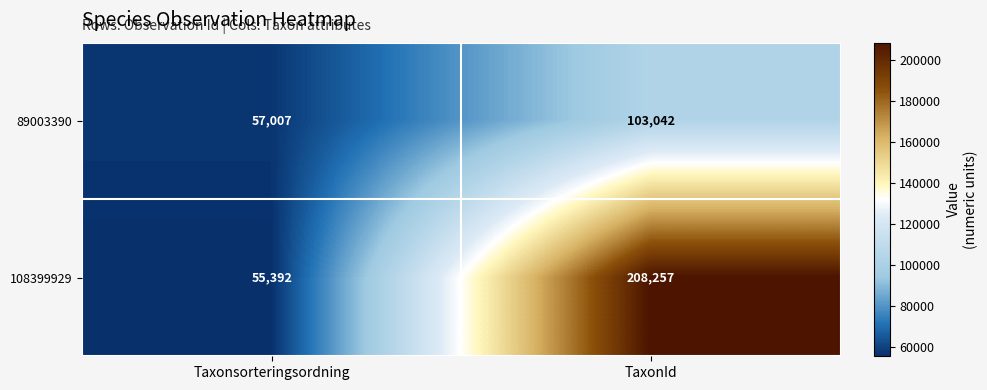

Which series changed the most between Taxonsorteringsordning and TaxonId?

108399929